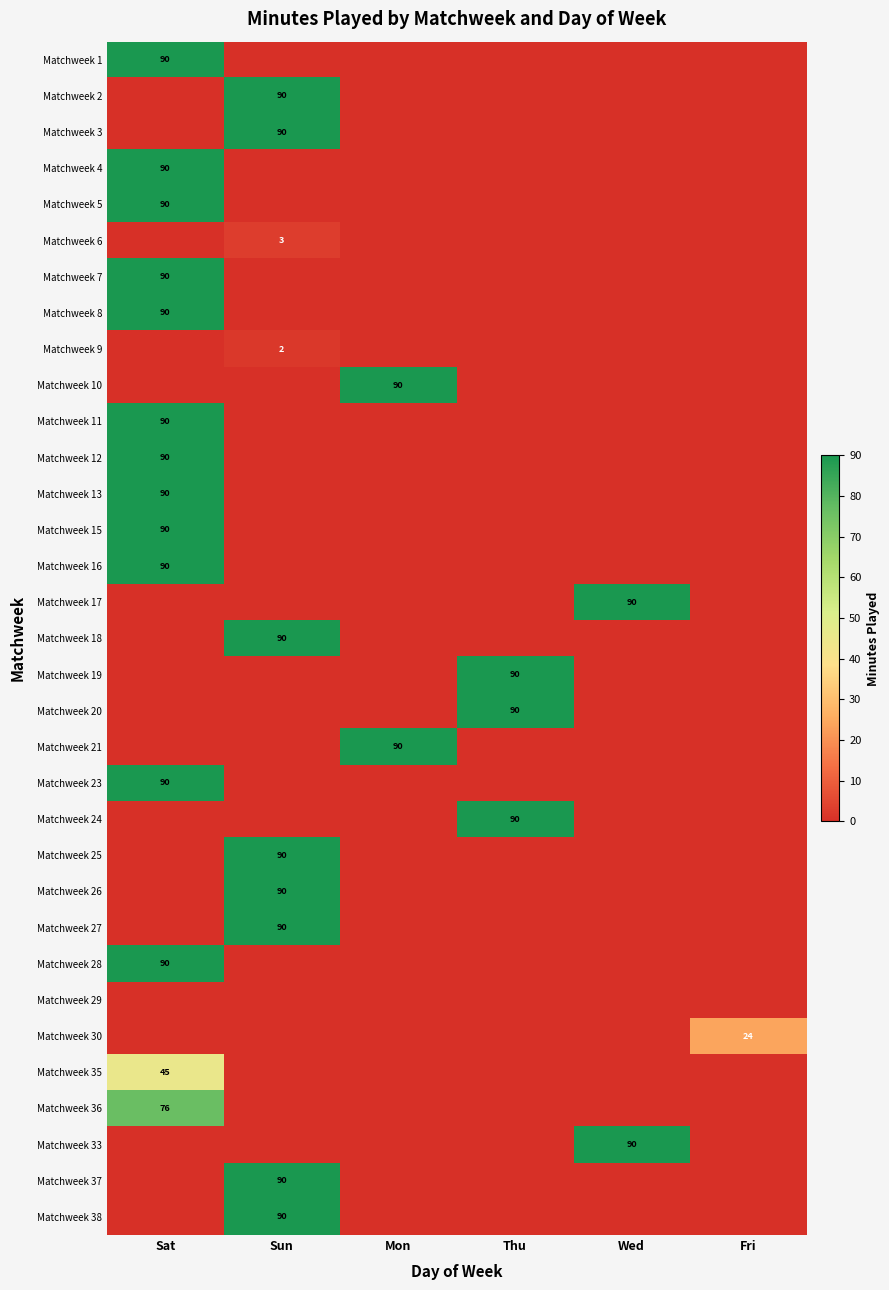

True or false: Matchweek 30 has a value of 33 at Fri.

False